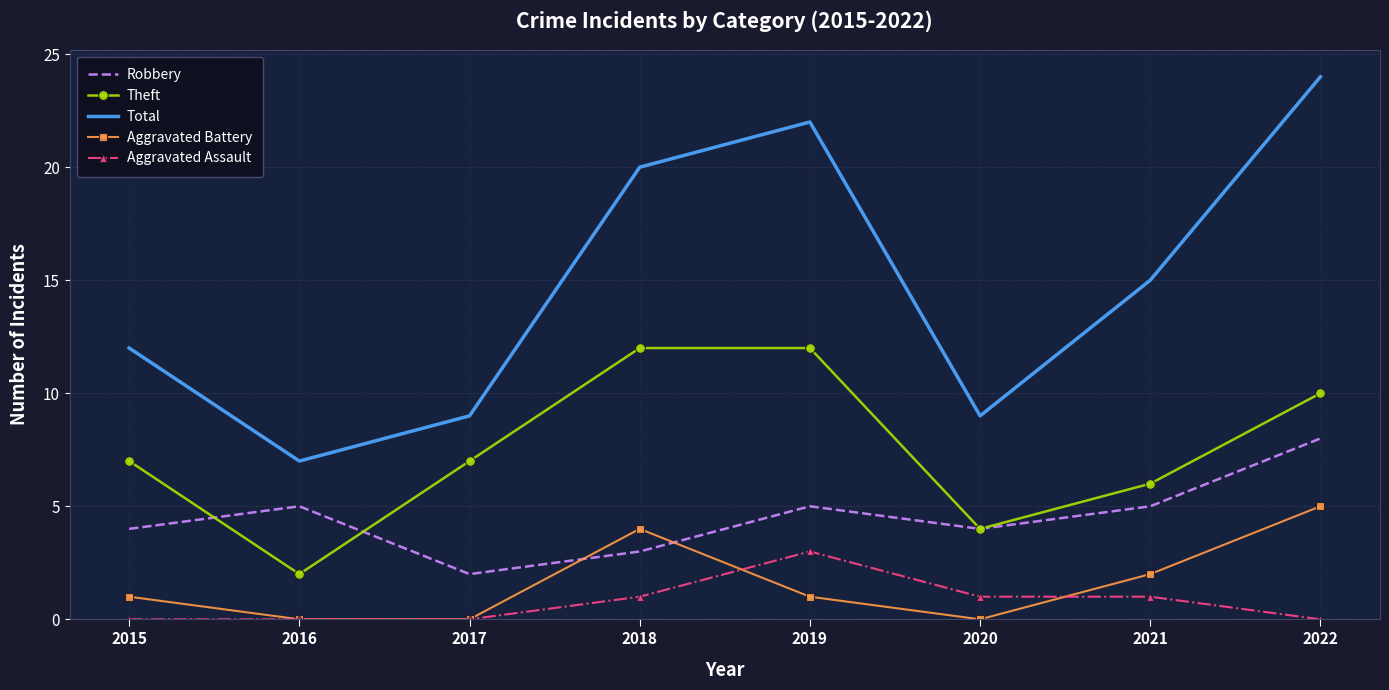

At which category is the sum across all series the highest?

2022